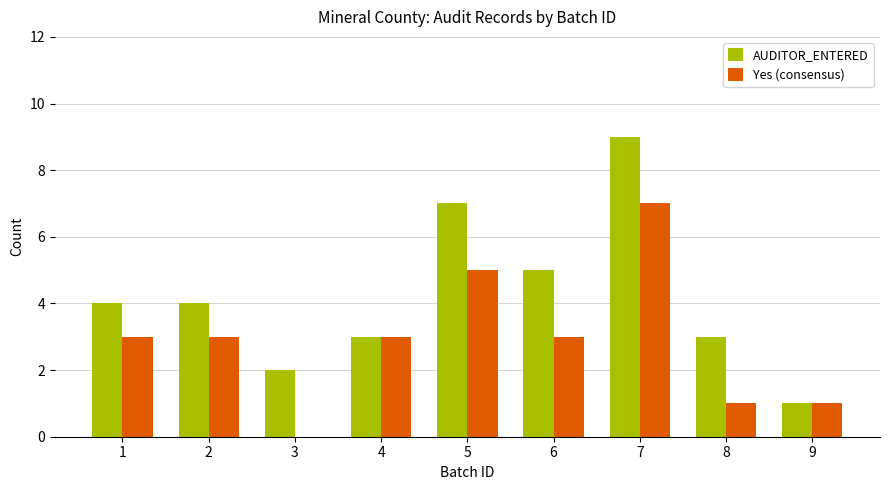

At which category is the sum across all series the highest?

7